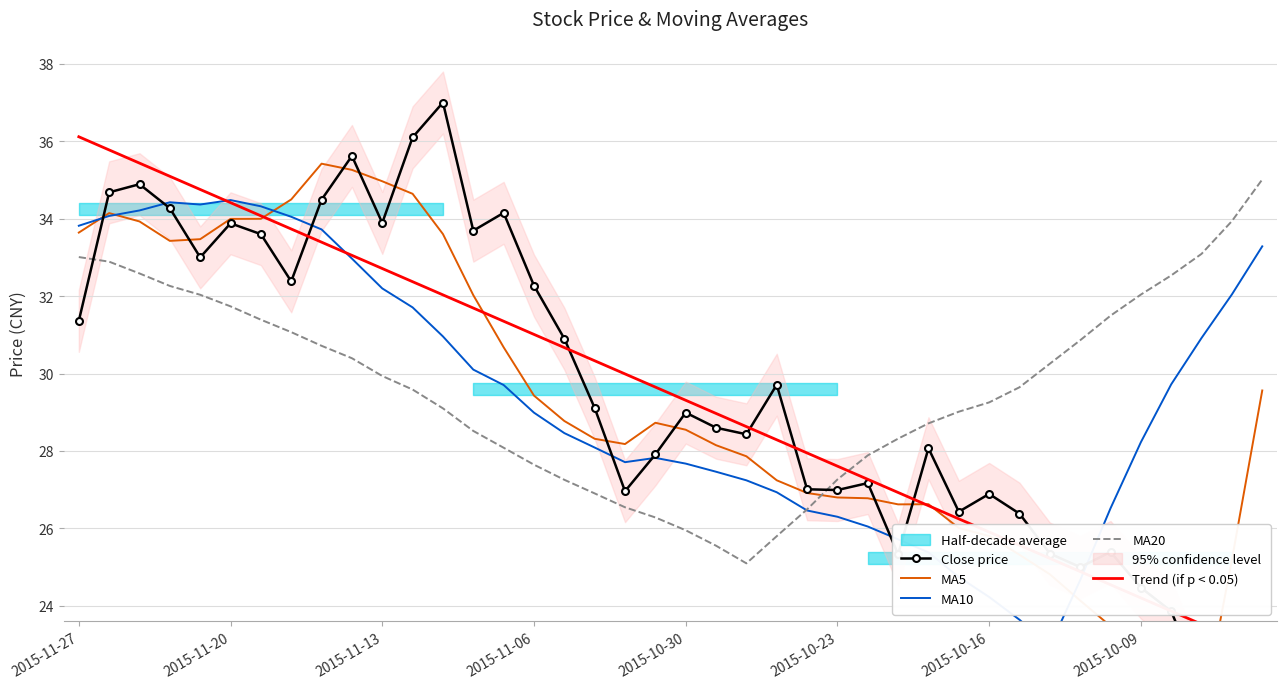

What is the maximum value for MA20?

35.0